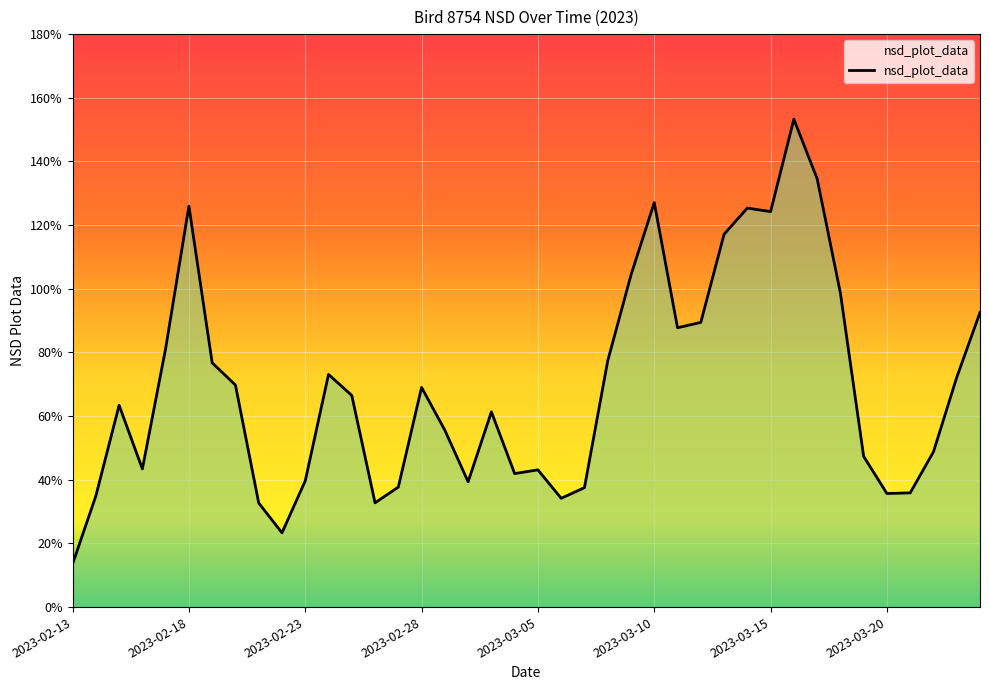

Reading left to right, what are all the values shown in this chart?

0.1	0.3	0.6	0.4	0.8	1.3	0.8	0.7	0.3	0.2	0.4	0.7	0.7	0.3	0.4	0.7	0.6	0.4	0.6	0.4	0.4	0.3	0.4	0.8	1.0	1.3	0.9	0.9	1.2	1.3	1.2	1.5	1.3	1.0	0.5	0.4	0.4	0.5	0.7	0.9